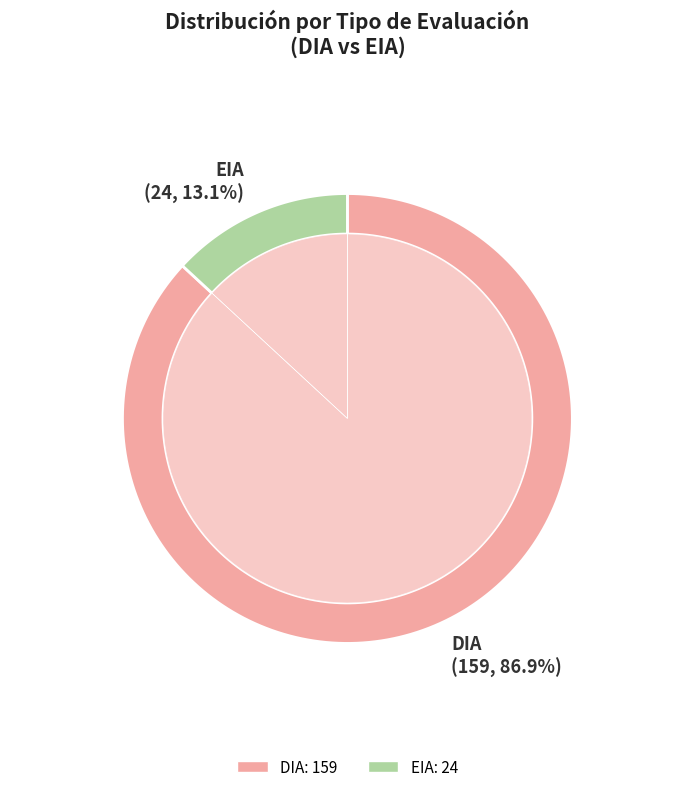

Which has a higher value, DIA or EIA?

DIA